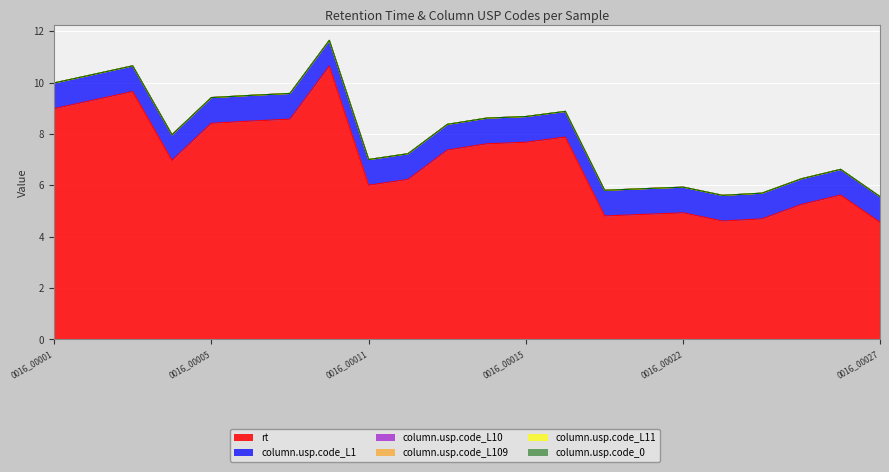

True or false: column.usp.code_L10 has more than 2 interior local peaks.

False